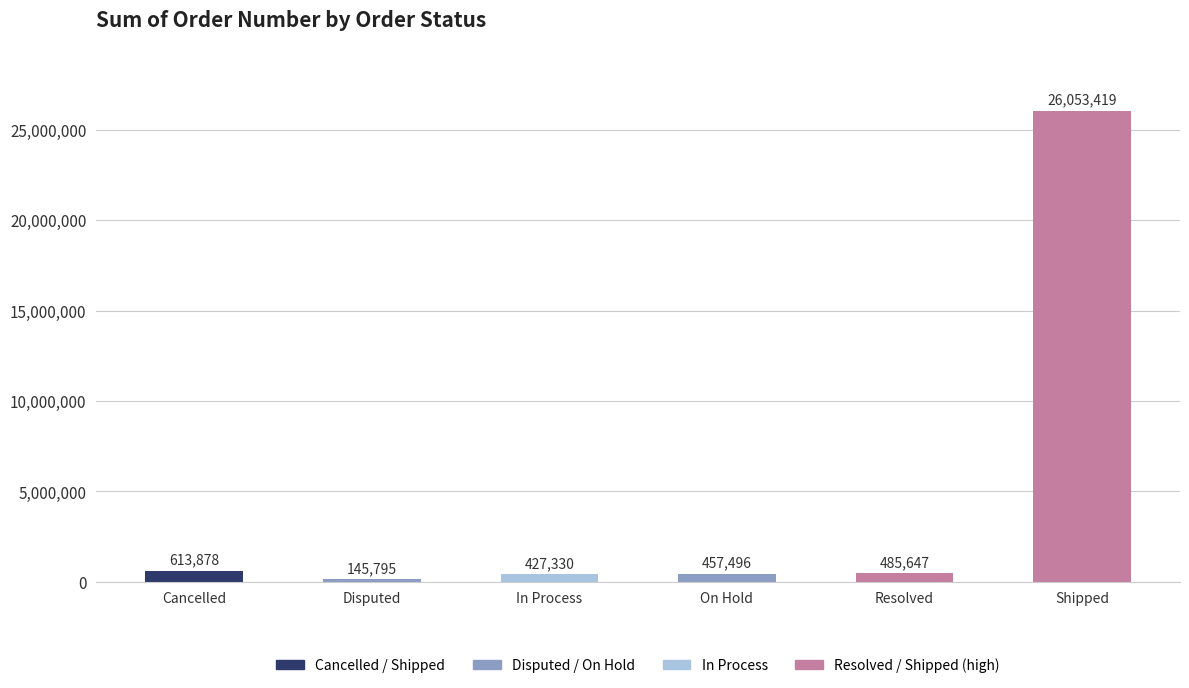

What position from the left is Resolved?

5